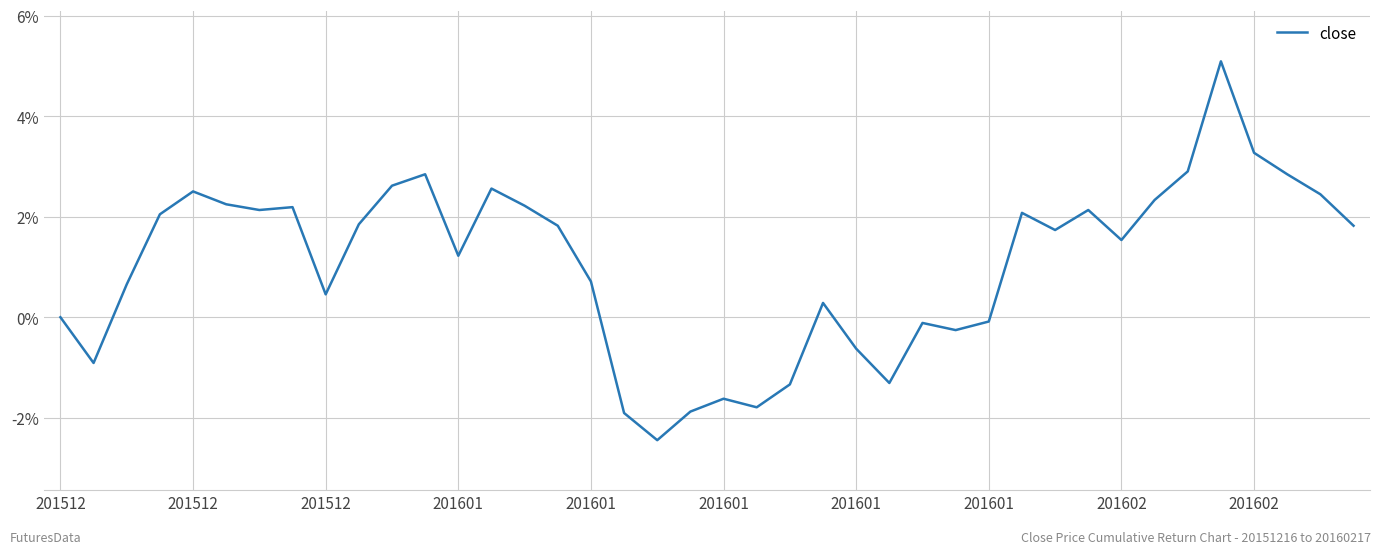

What is the greatest value displayed?

5.1